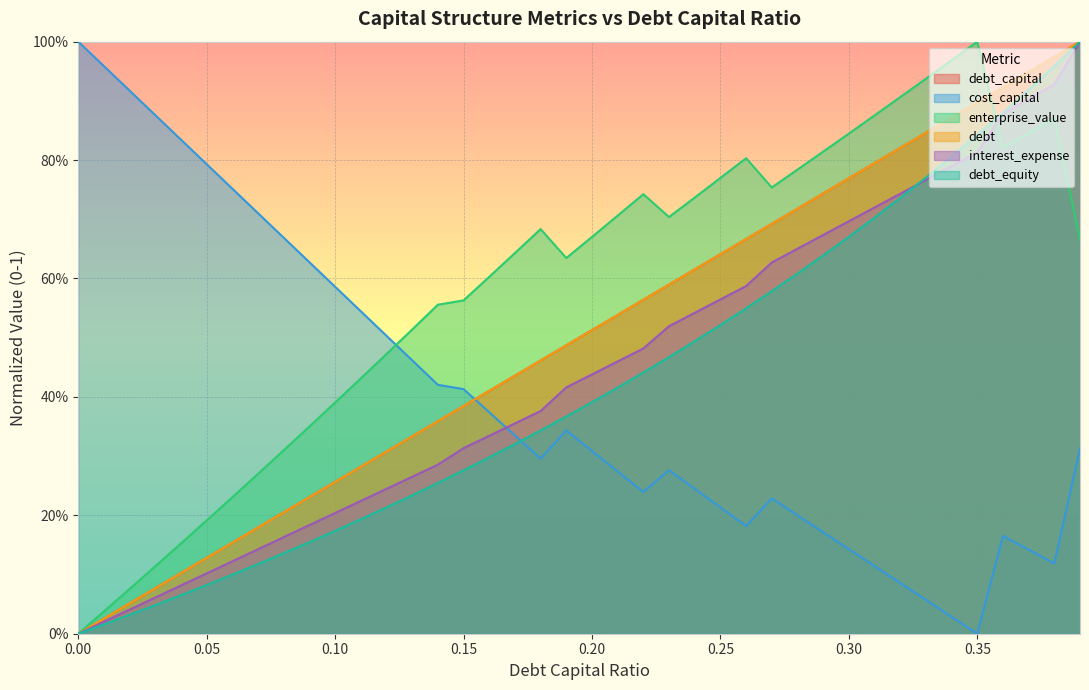

Which series has the largest total across all categories?

enterprise_value